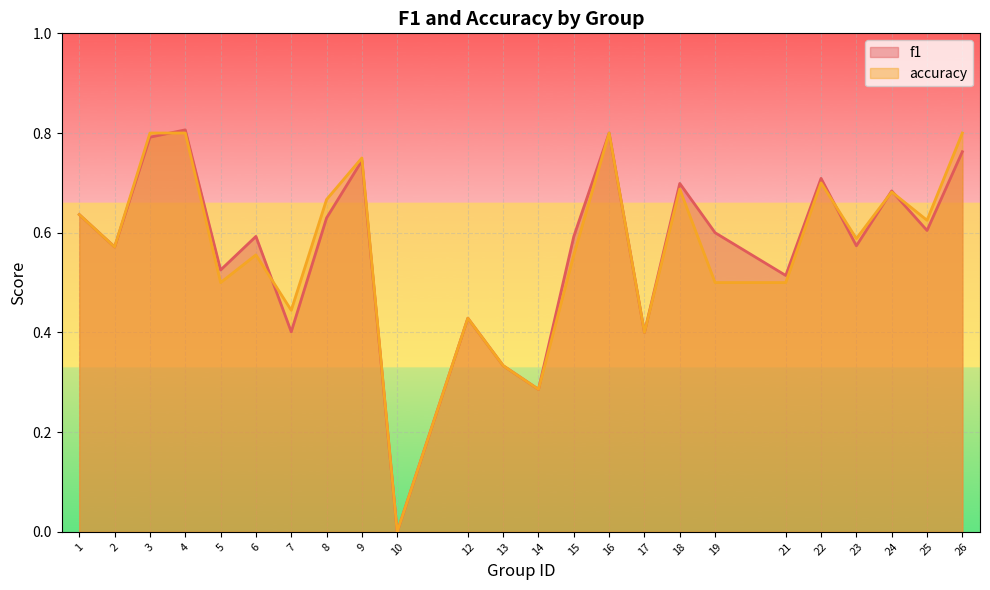

Is it true that accuracy equals 0.8 at 4?

True